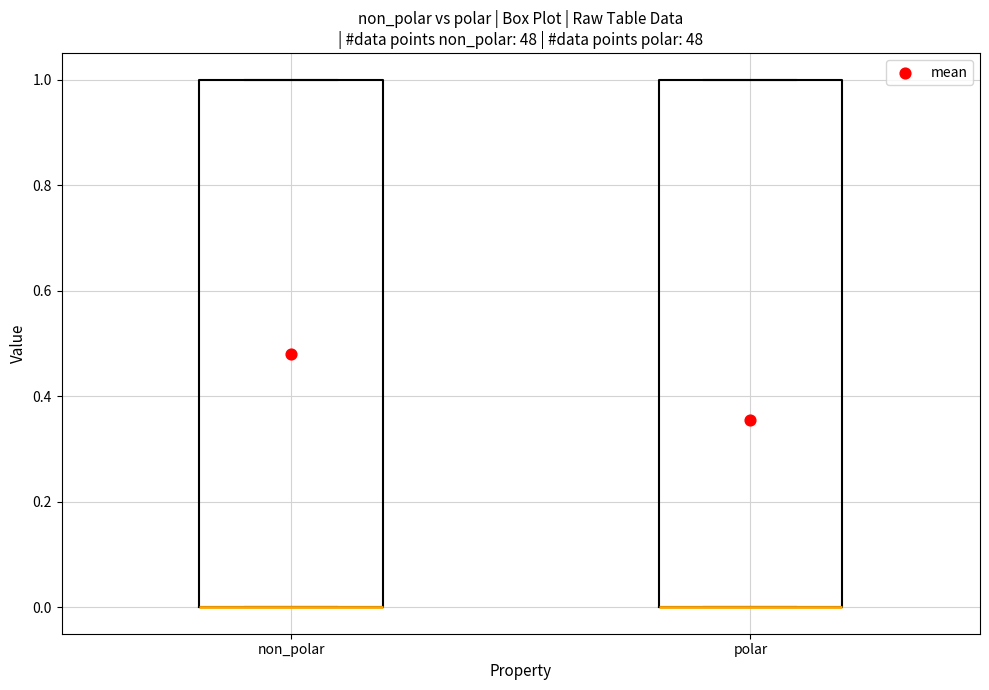

Where is the upper edge of the box for polar on the y-axis? The values are not printed on the chart, so give them approximately, as read against the axis.

1